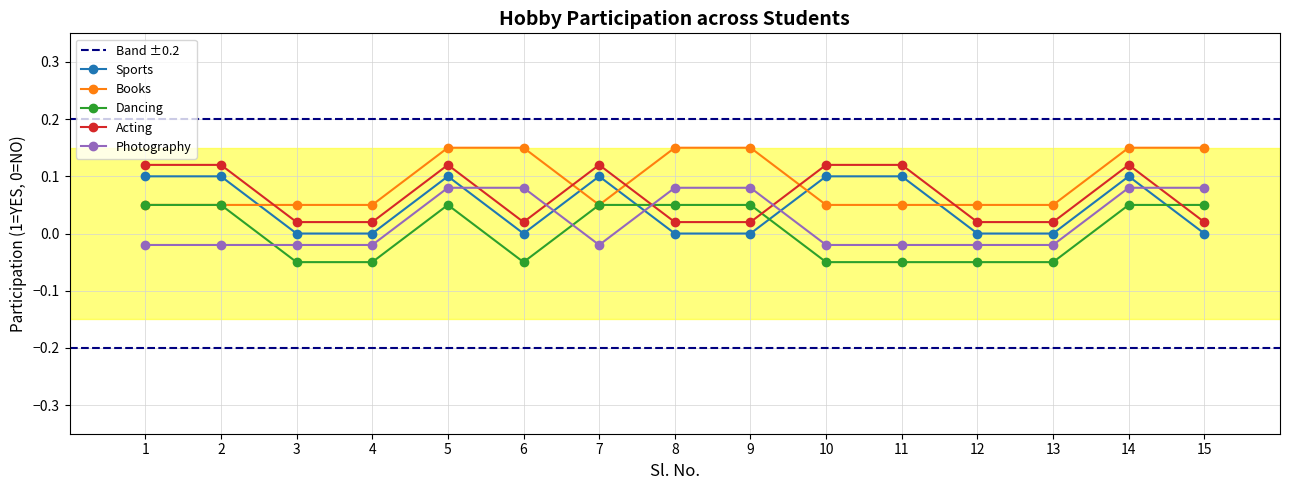

True or false: Books and Acting intersect in this chart.

True